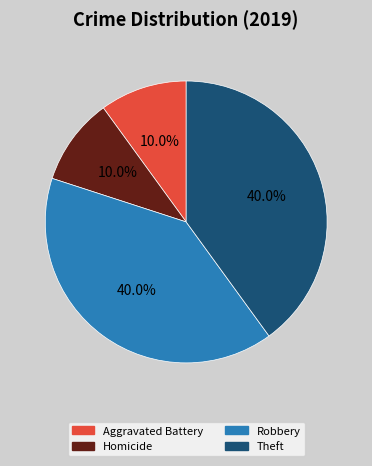

Is there a majority slice in this chart?

No